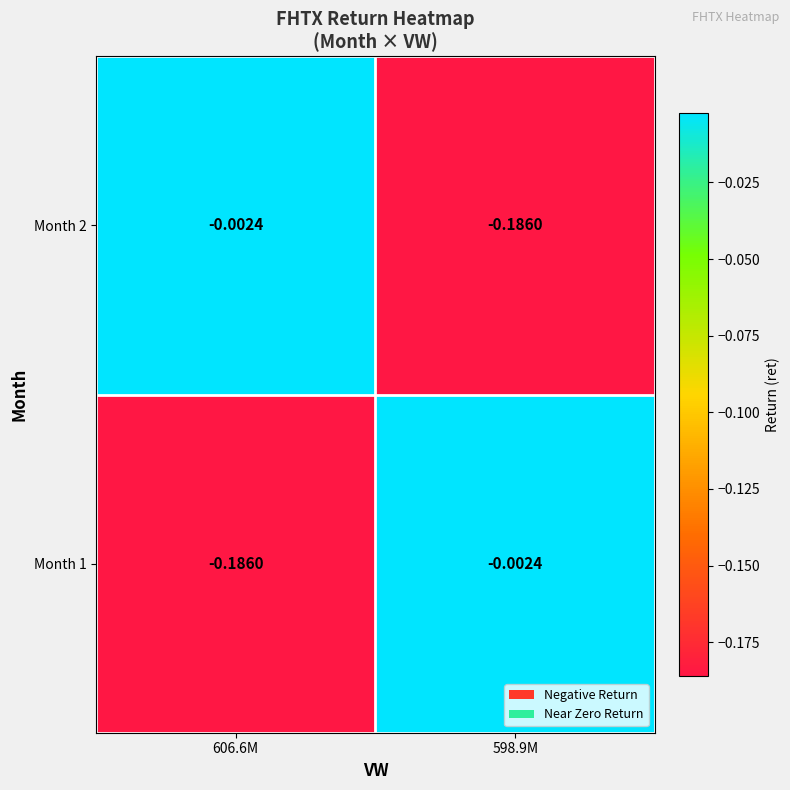

Is the value of Month 1 at 598.9M greater than the value of Month 2 at 598.9M?

Yes